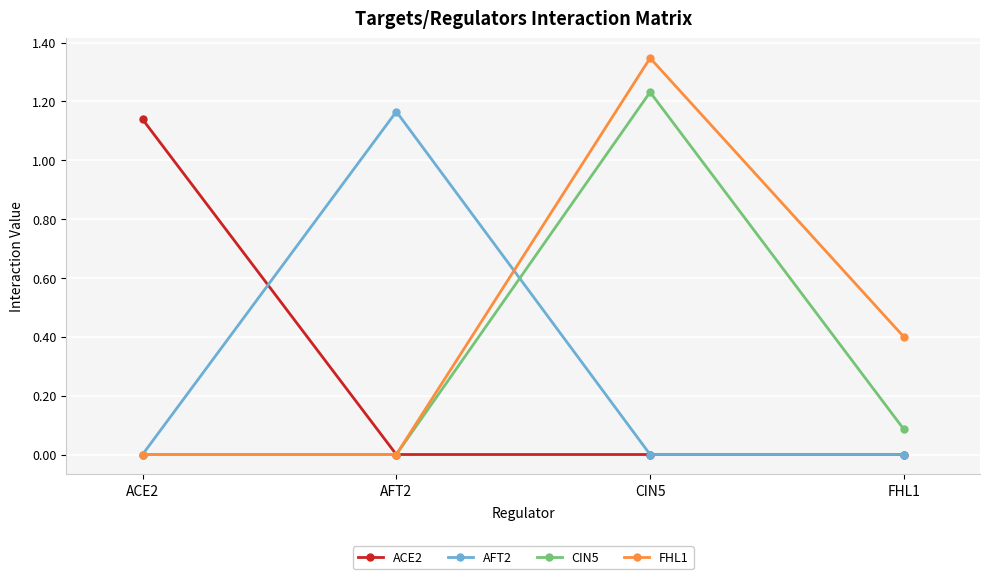

Which category has the highest value in the FHL1 series?

CIN5